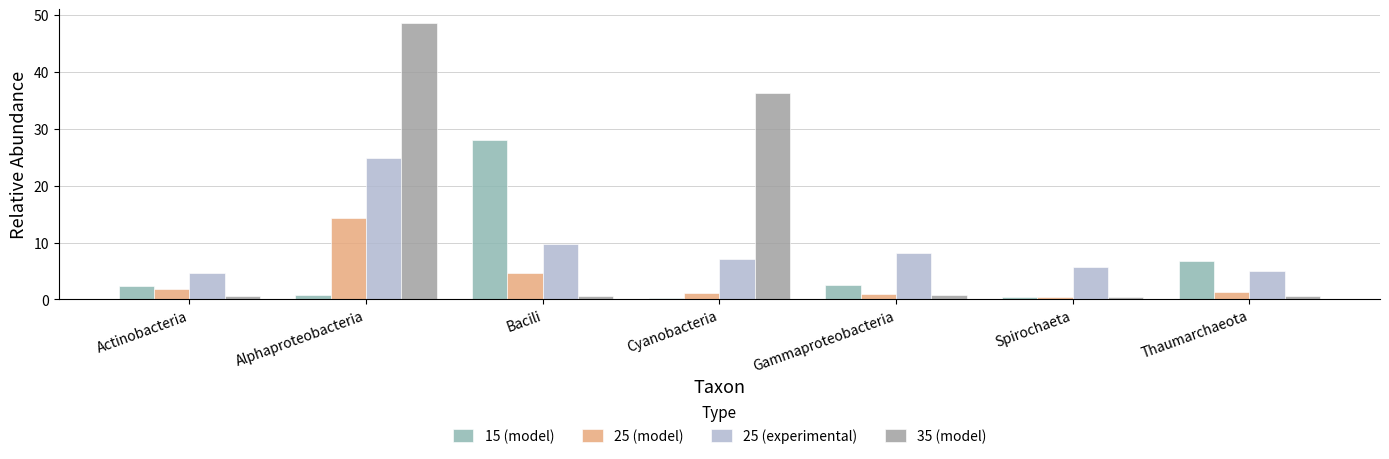

At which label is 35 (model) closest to 24?

Cyanobacteria